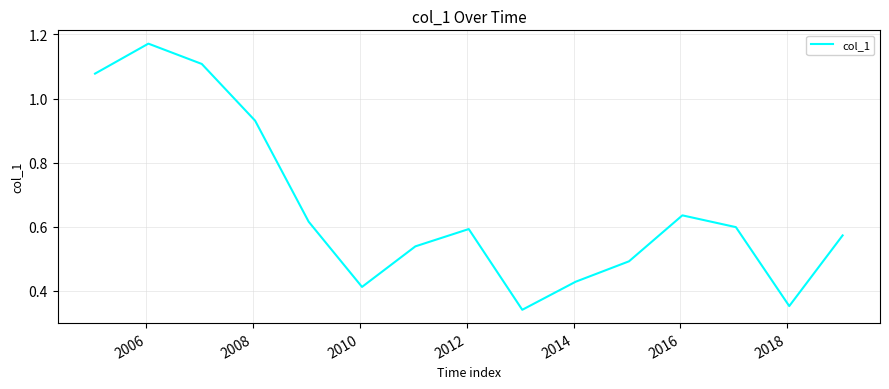

Count the number of data series in this chart.

1